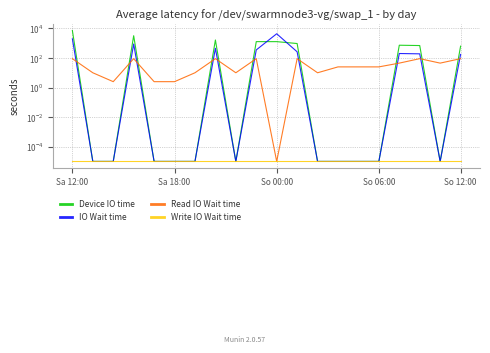

Between 7 and 10, which is larger?

7